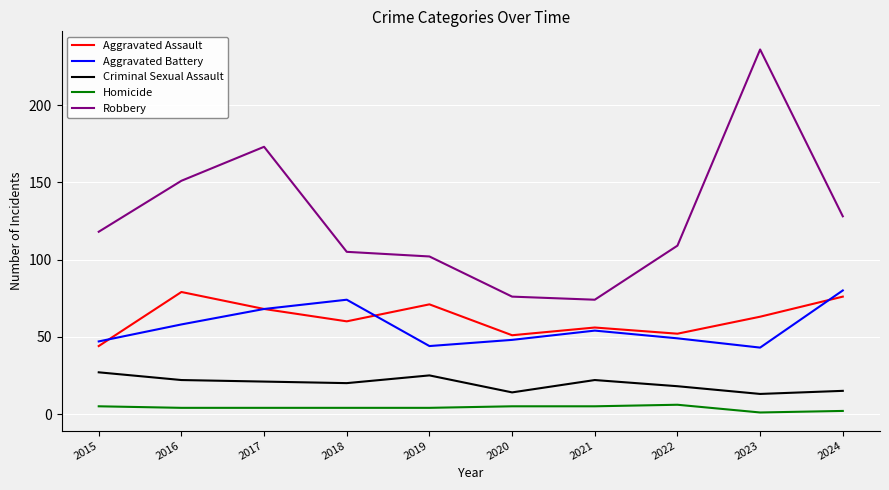

True or false: Homicide has a value of 4 at 2017.

True